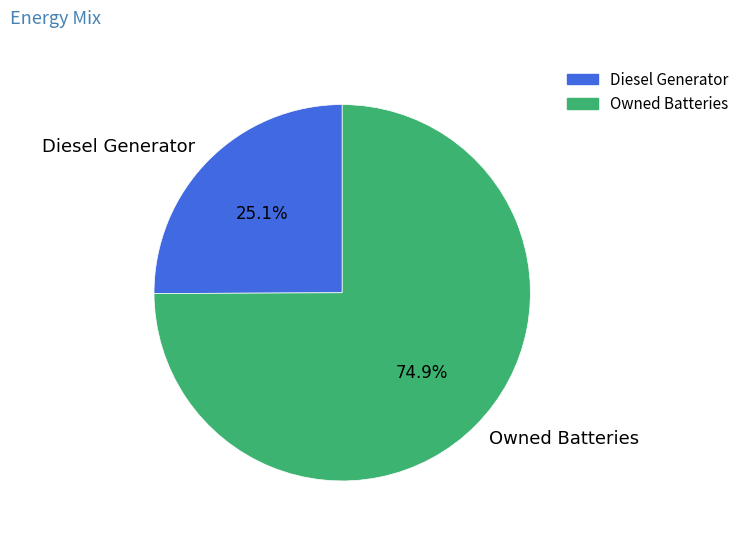

How many segments does this pie chart have?

2